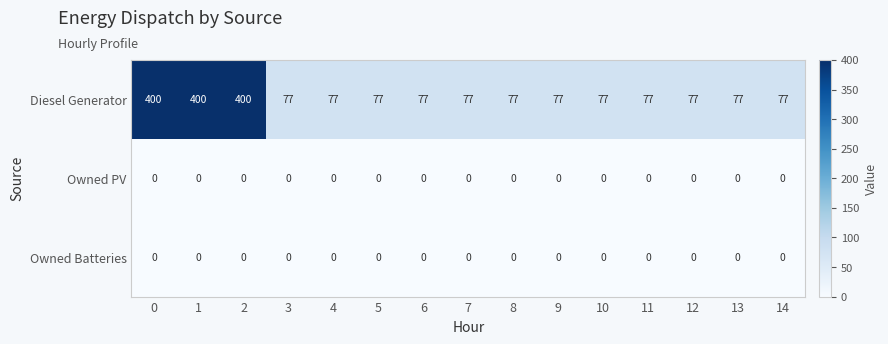

The value of Diesel Generator at 2 is 400. True or false?

True